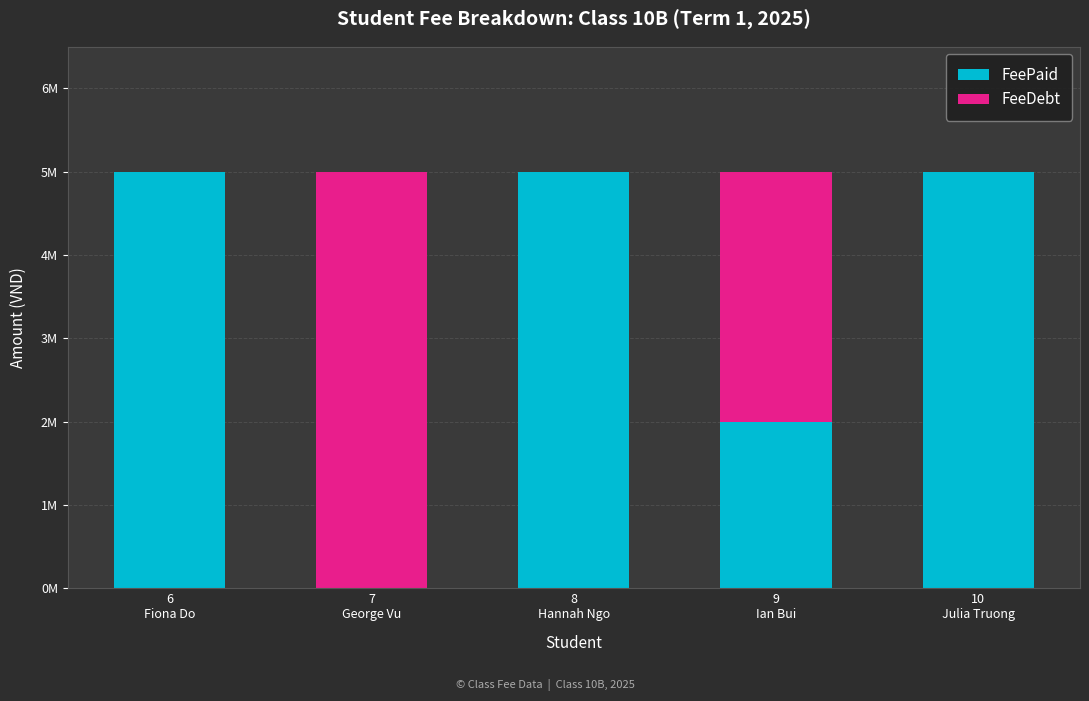

Does the chart contain stacked bars?

Yes